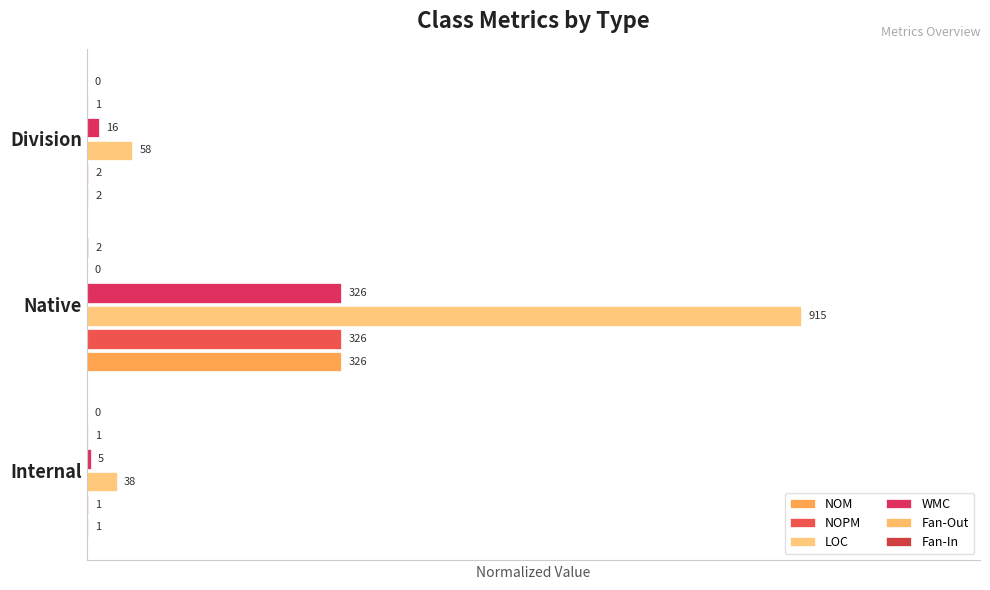

Which series has the largest range (max minus min)?

LOC